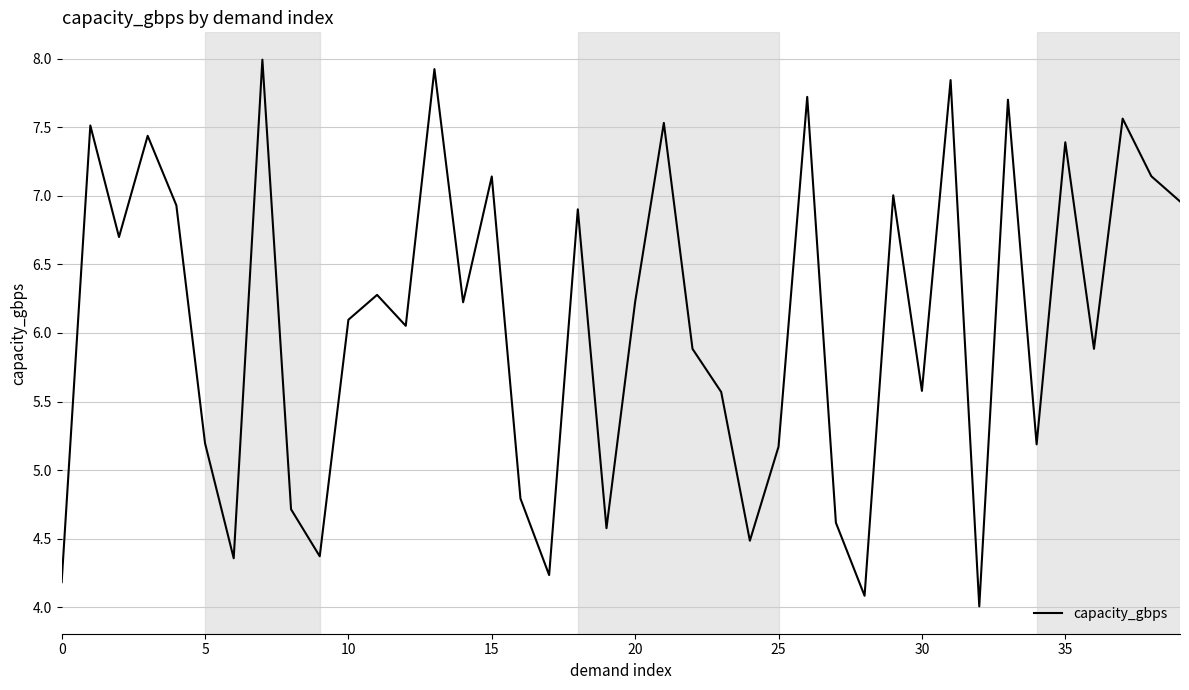

What is the greatest value displayed?

8.0